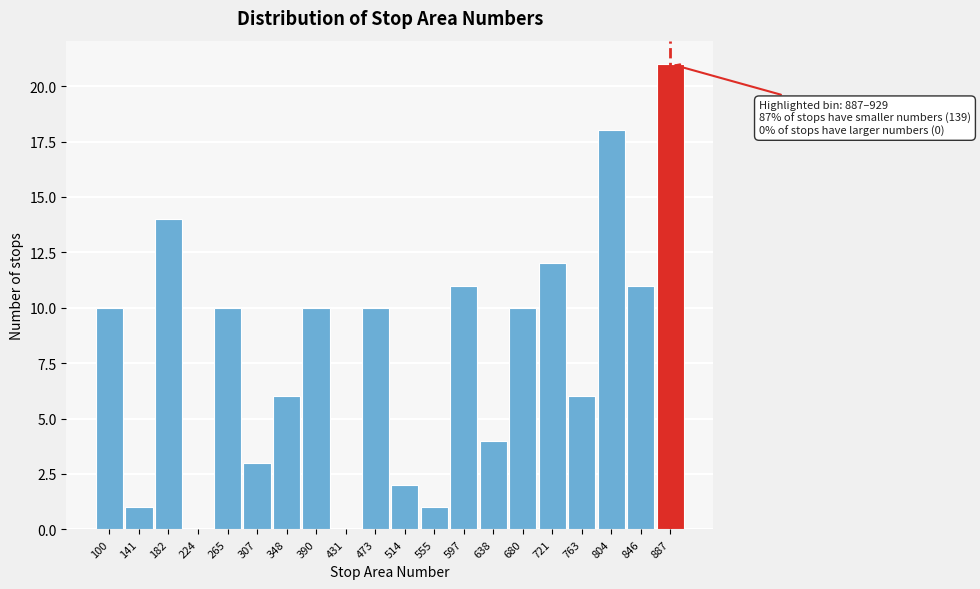

Reading right to left, list all the values displayed in this chart.

887=21	846=11	804=18	763=6	721=12	680=10	638=4	597=11	555=1	514=2	473=10	431=0	390=10	348=6	307=3	265=10	224=0	182=14	141=1	100=10